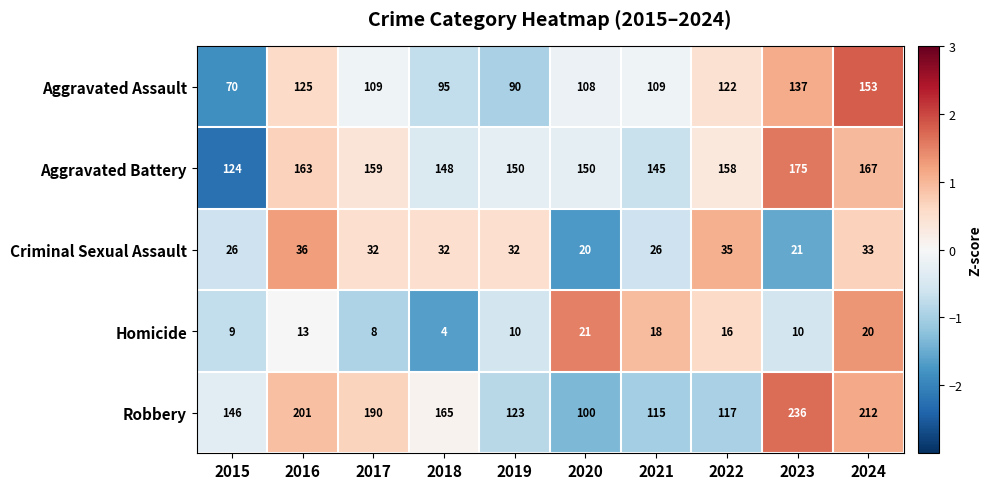

At 2024, list the series in order from smallest to largest.

Homicide, Criminal Sexual Assault, Aggravated Assault, Aggravated Battery, Robbery